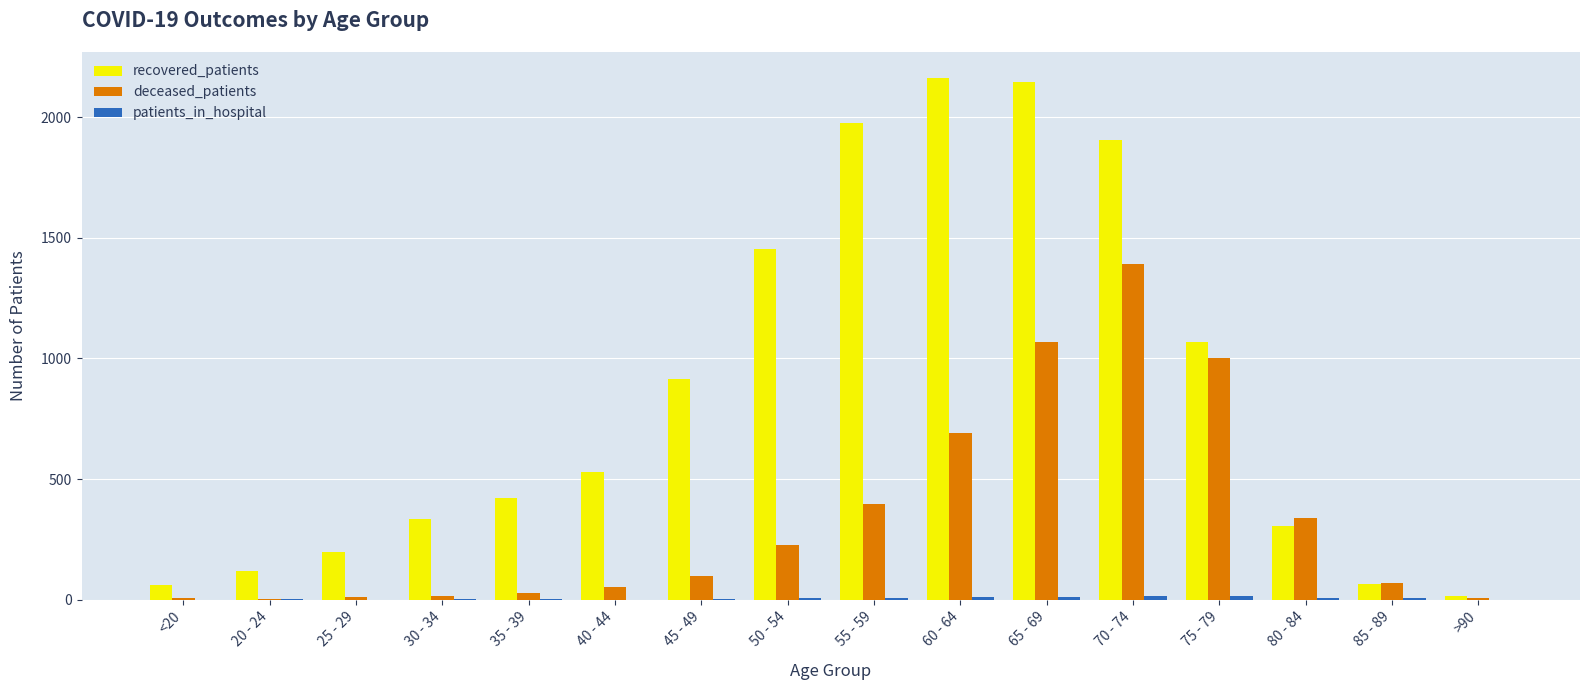

The value of recovered_patients at 55 - 59 is 1288. True or false?

False